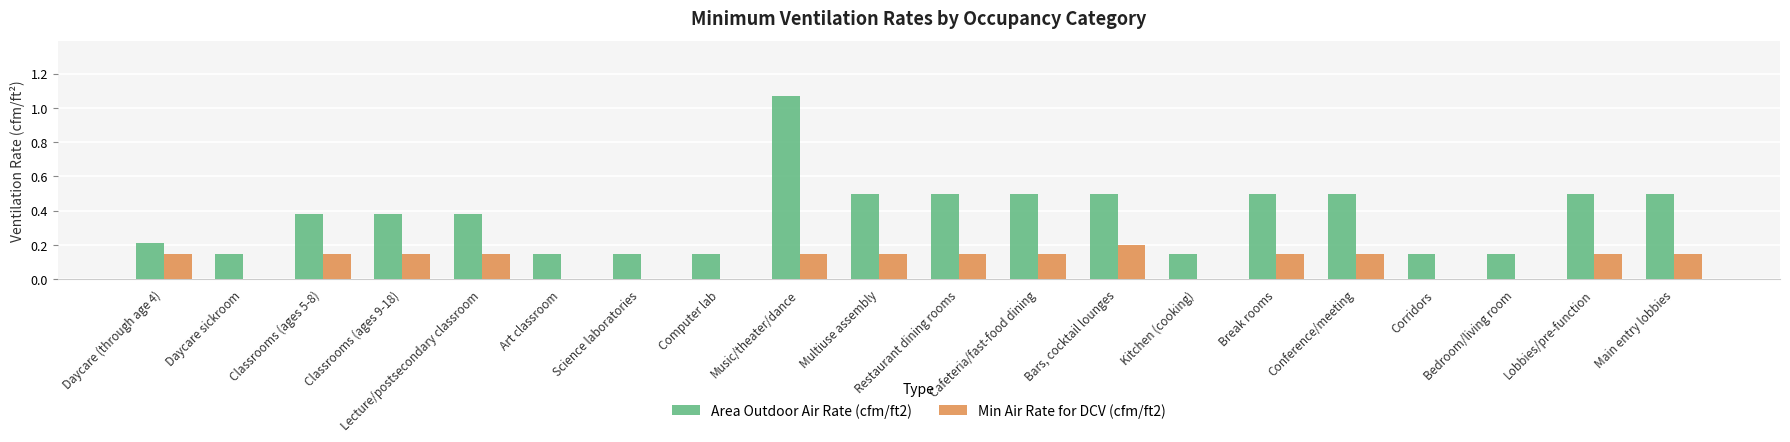

True or false: Area Outdoor Air Rate (cfm/ft2) has a value of 0.1 at Bars, cocktail lounges.

False